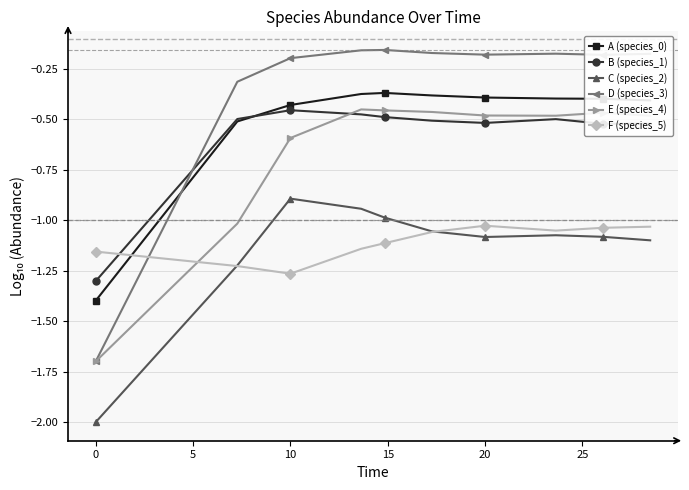

True or false: D (species_3) has more than 0 interior local peaks.

True